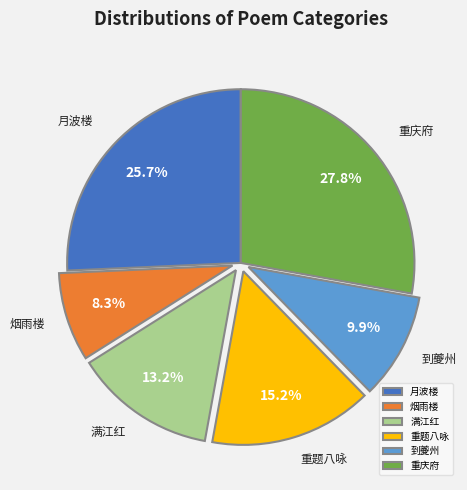

Between 到夔州 and 满江红, which is larger?

满江红